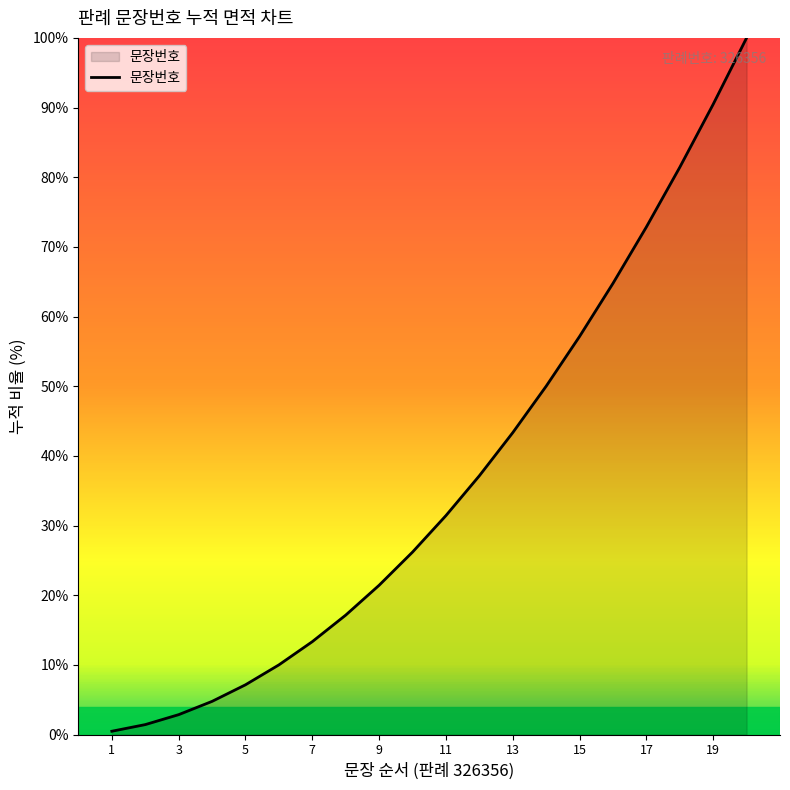

What is the difference between the maximum and minimum values?

99.5